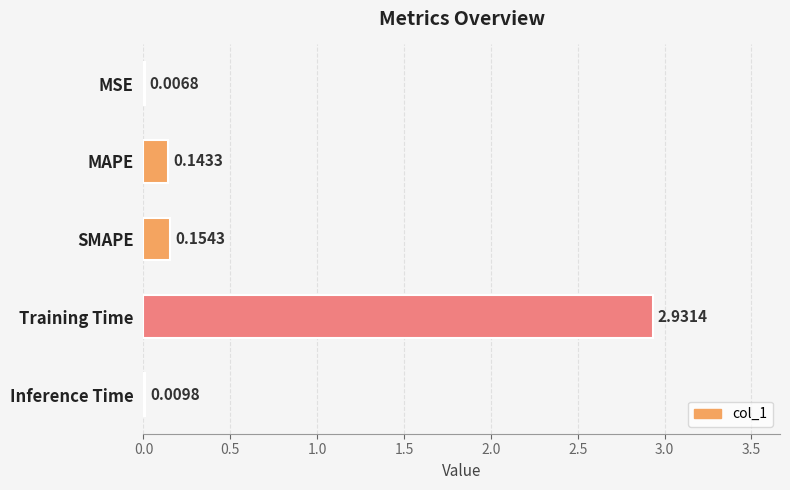

Are the bars horizontal?

Yes